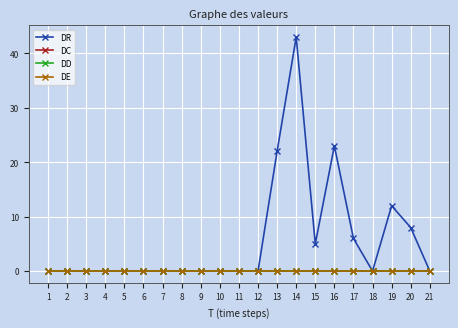

What is the difference between the second highest and second lowest values in the DR series?

23